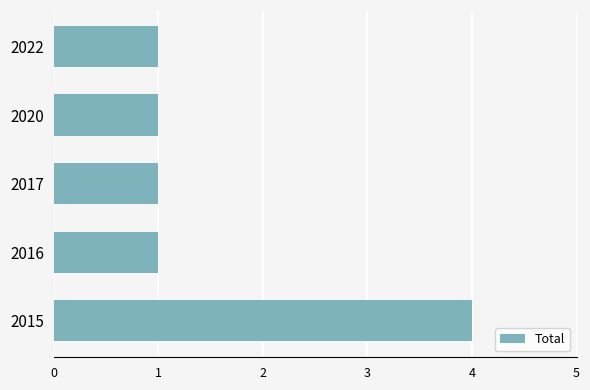

Count the number of categories in the chart.

5